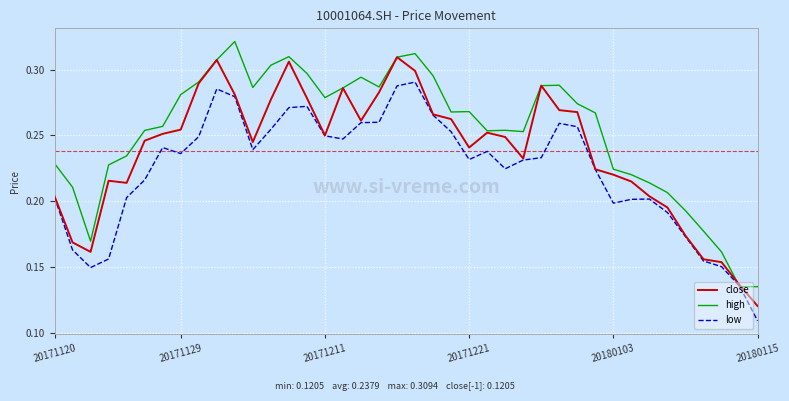

How many lines are shown in the chart?

3